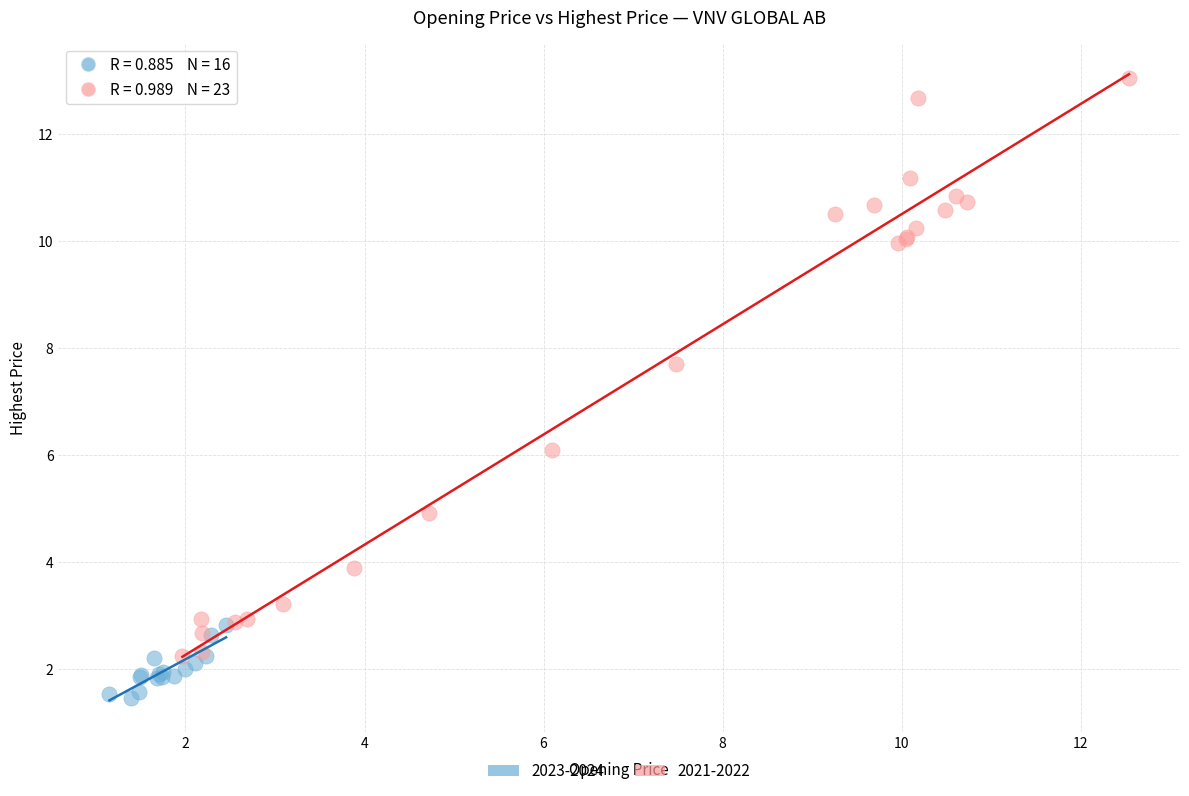

Which series contains the lowest Y value?

2023-2024